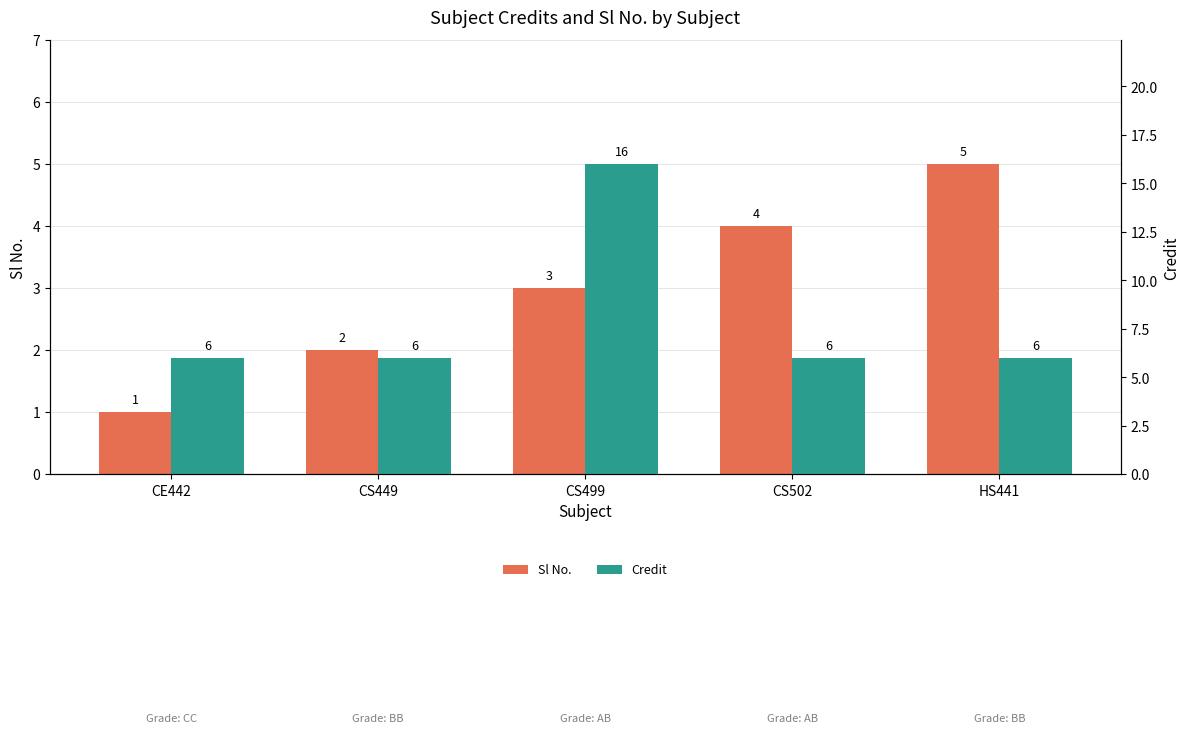

Reading right to left, transcribe all the data shown in this chart.

Sl No.: HS441=5	CS502=4	CS499=3	CS449=2	CE442=1
Credit: HS441=6	CS502=6	CS499=16	CS449=6	CE442=6